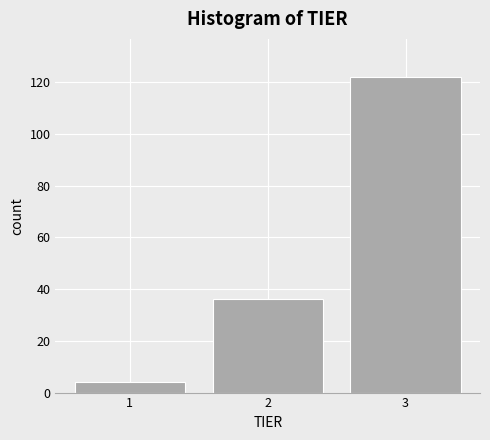

Reading left to right, what are all the values shown in this chart?

1=4	2=36	3=122